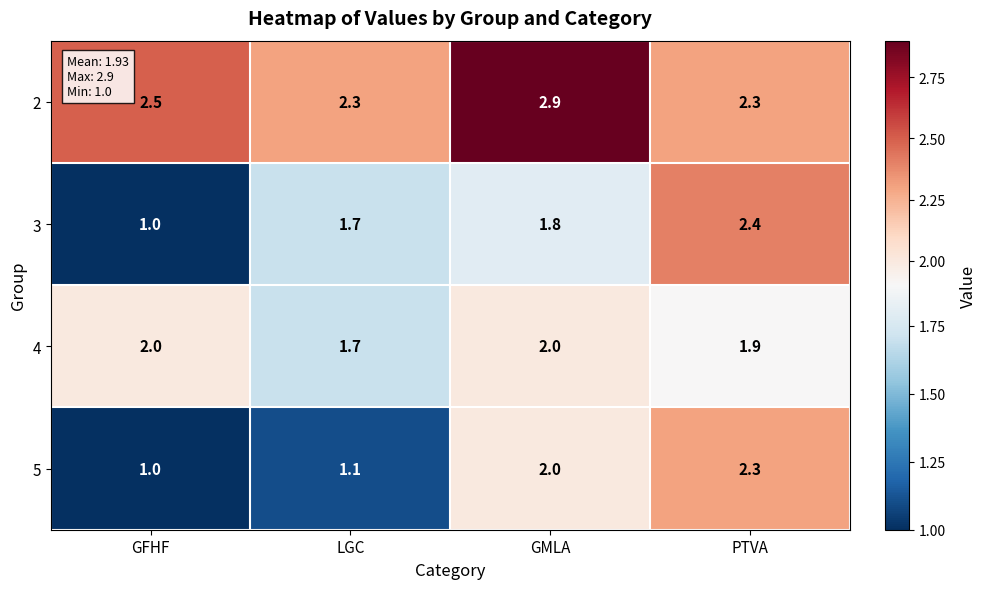

Which category has the highest value across all series?

GMLA